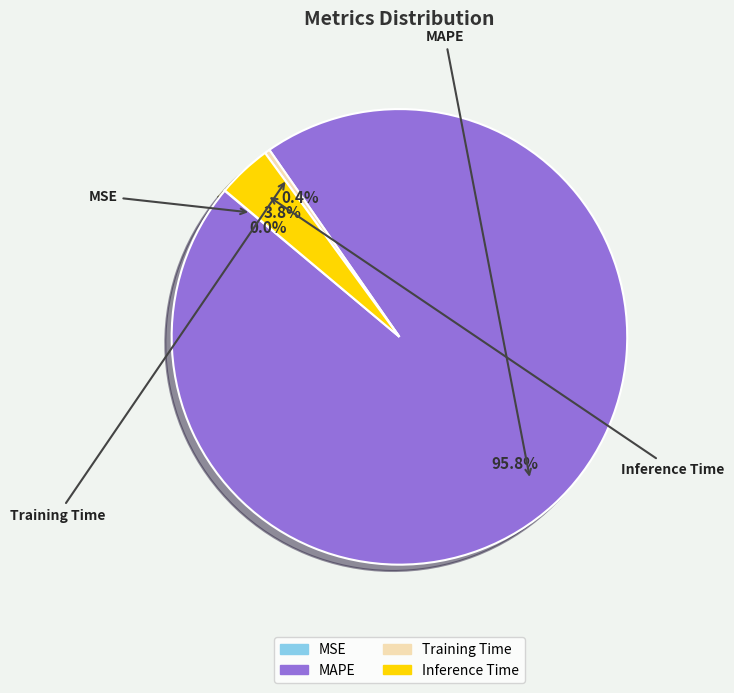

Which slice represents more than half of the pie?

MAPE